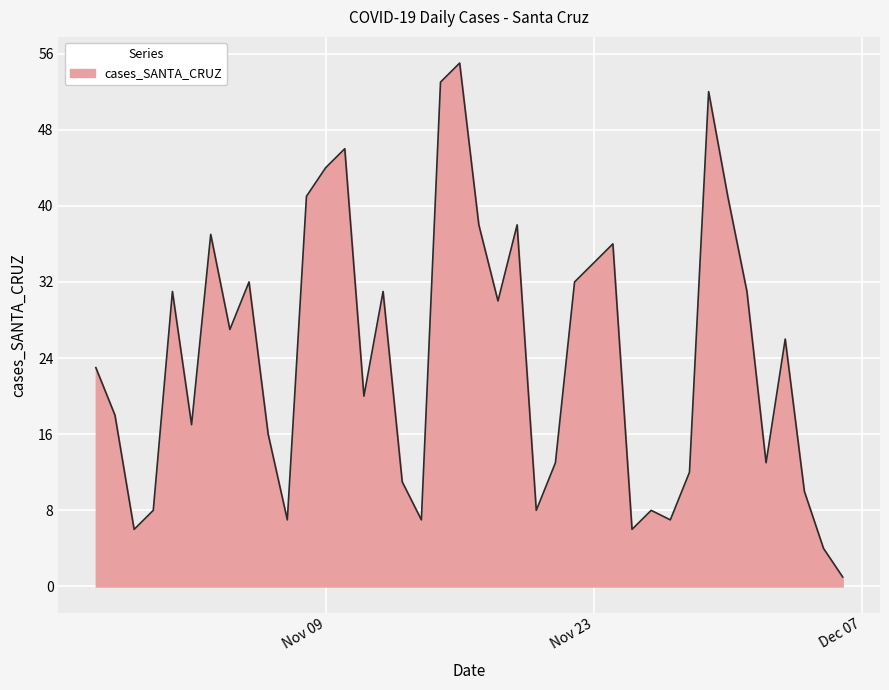

What is the maximum value shown in the chart?

55